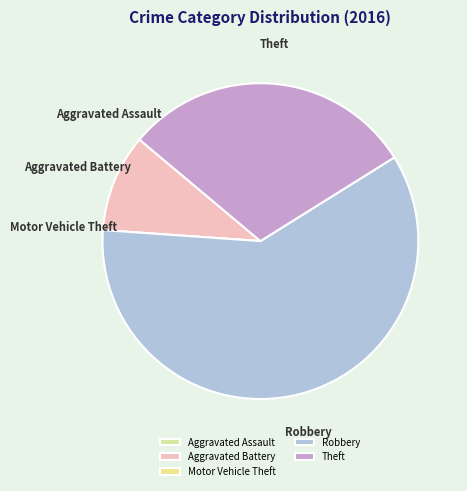

Which slice is the largest?

Robbery